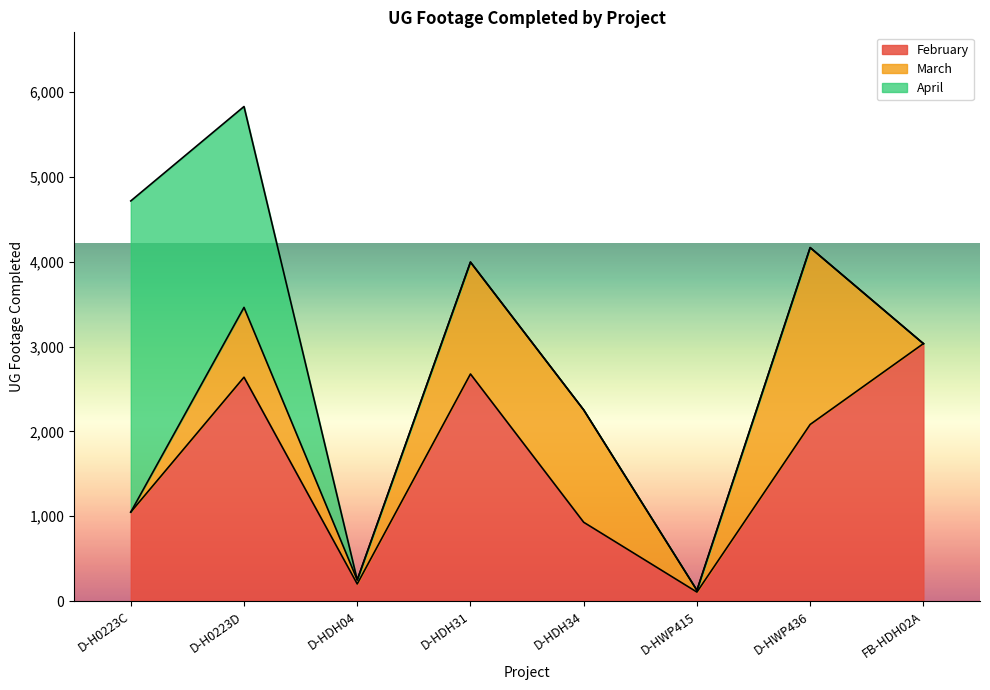

What is the value of the February point at the 6th from the left?

106